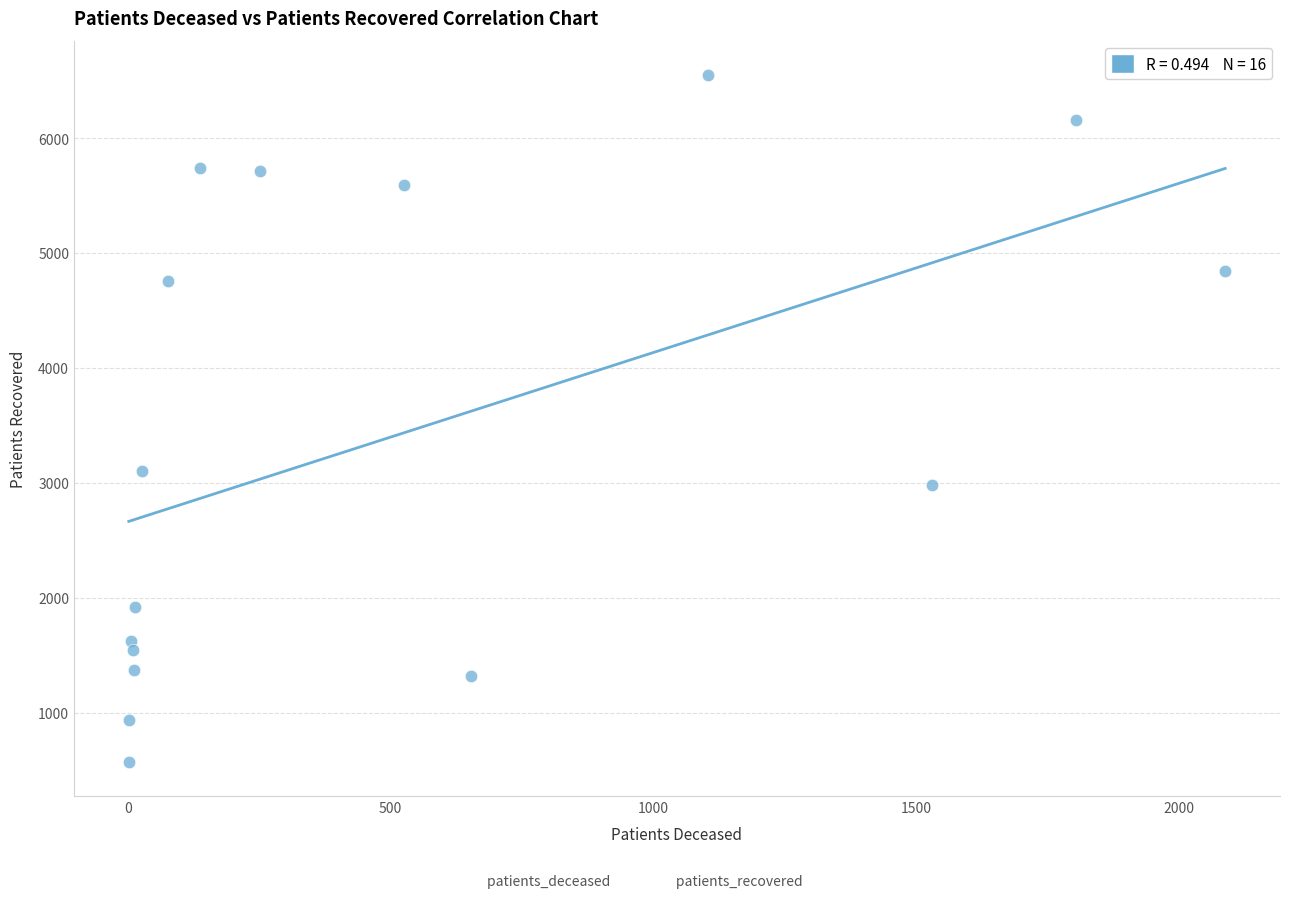

What Y value in the scatter plot is closest to 3561?

3106